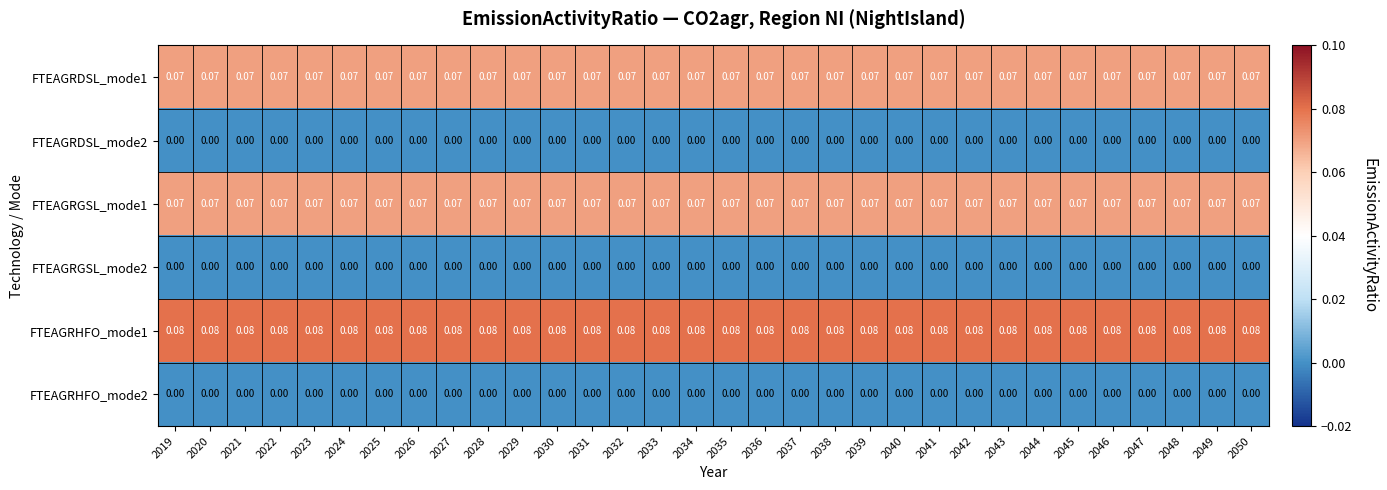

Is the value of FTEAGRDSL_mode1 at 2031 greater than the value of FTEAGRDSL_mode2 at 2020?

Yes